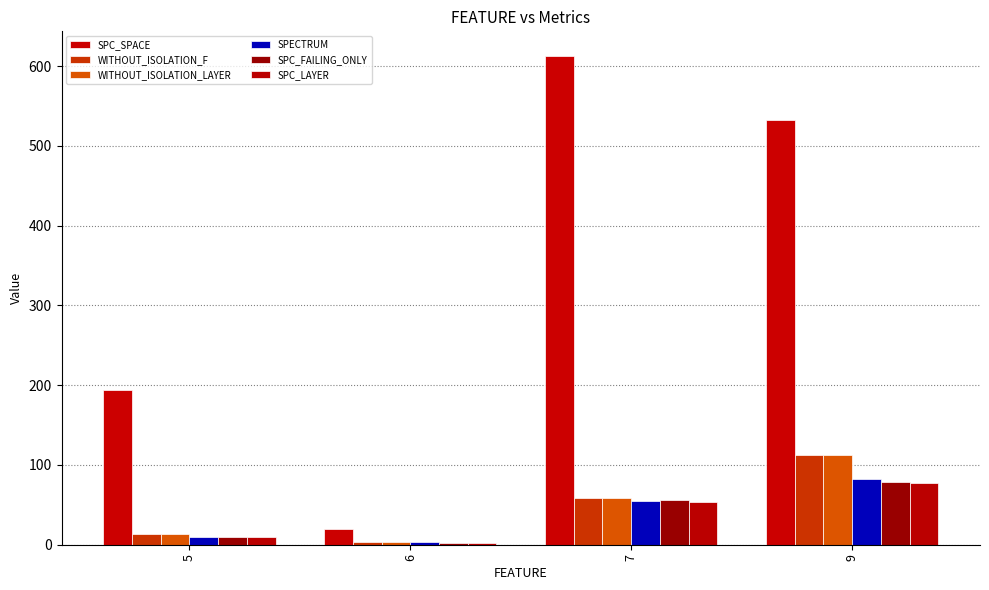

The value of SPECTRUM at 7 is 85. True or false?

False